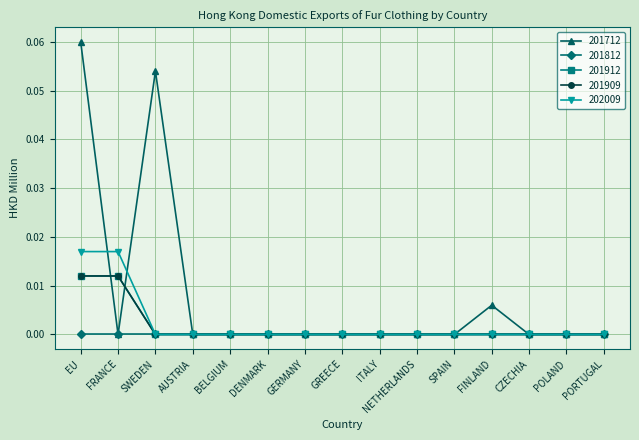

Does the chart have visible grid lines?

Yes